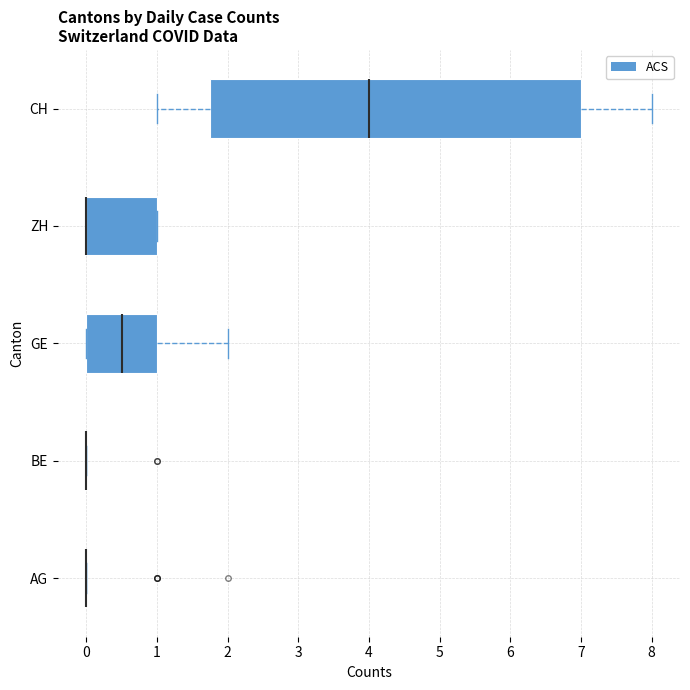

Where is the right edge of the box for CH on the x-axis? The values are not printed on the chart, so give them approximately, as read against the axis.

7.0